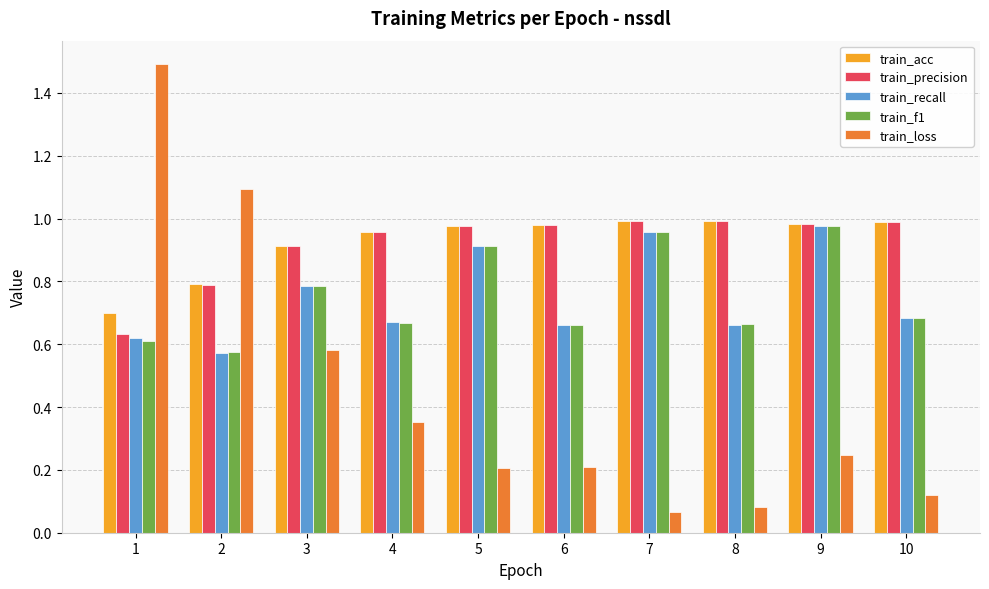

What is the maximum value shown in the chart?

1.5